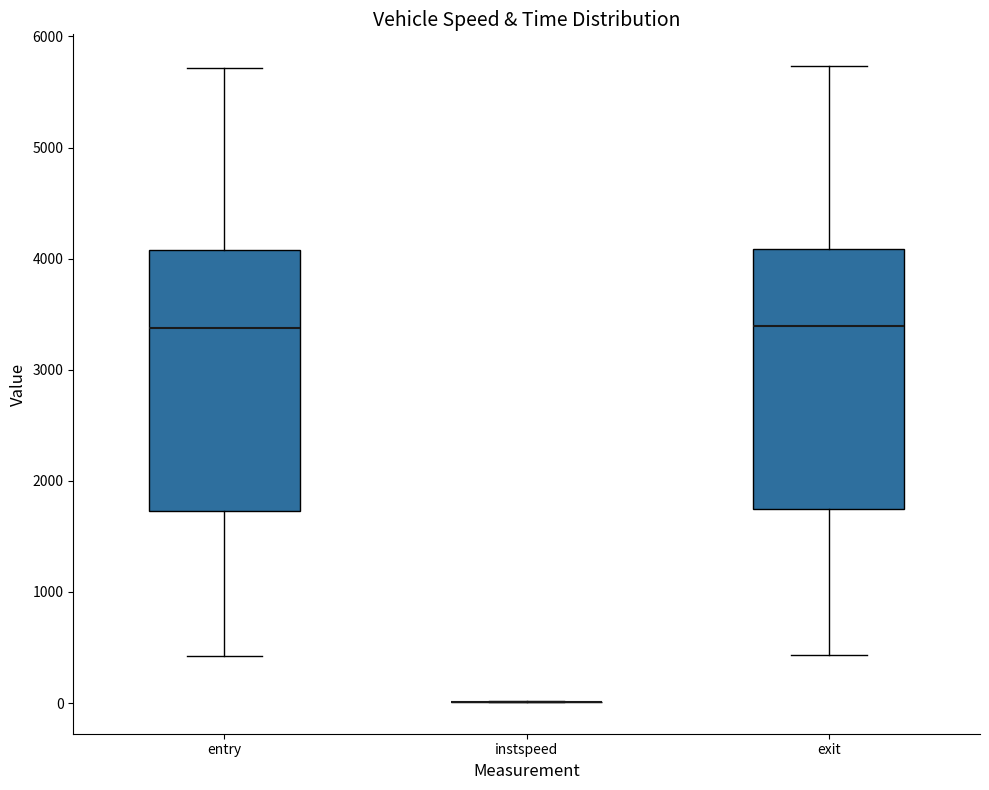

Reading left to right, read every box against the y-axis: the position of its median line, the range the box covers, and the ends of its whiskers. The values are not printed on the chart, so give them approximately, as read against the axis.

entry: median 3400, box 1700 to 4100, whiskers 400 to 5700
instspeed: box collapsed to a line at 0, whiskers 0 to 0
exit: median 3400, box 1700 to 4100, whiskers 400 to 5700